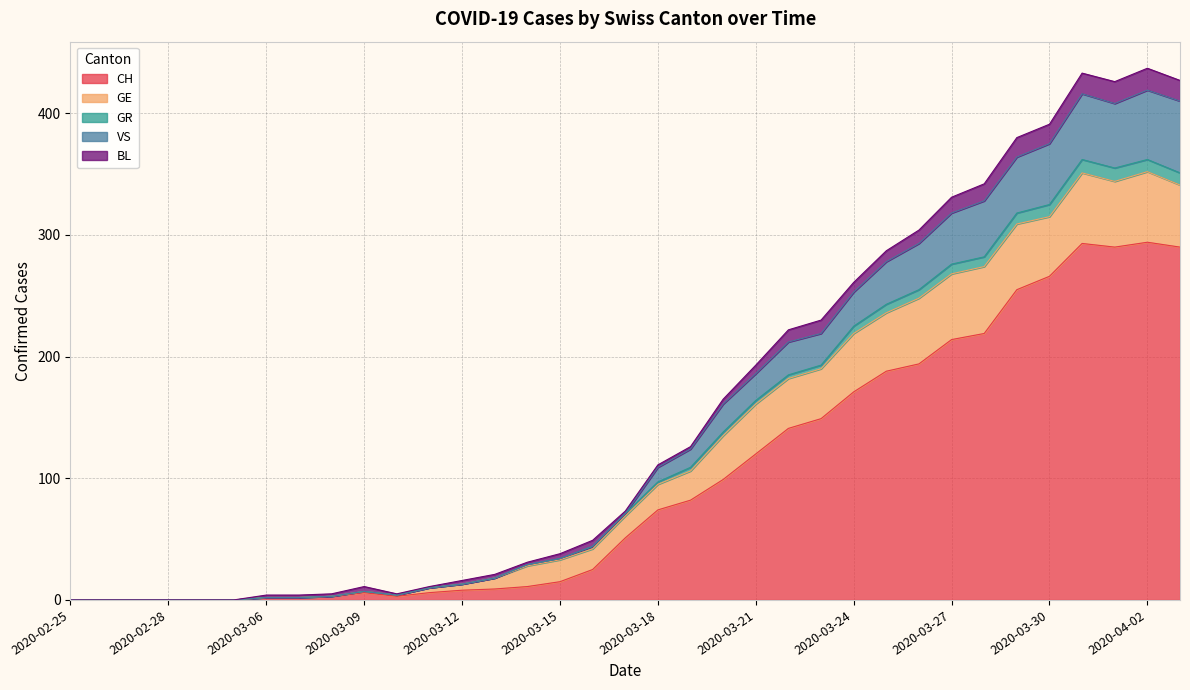

True or false: GR and VS cross at least once.

False